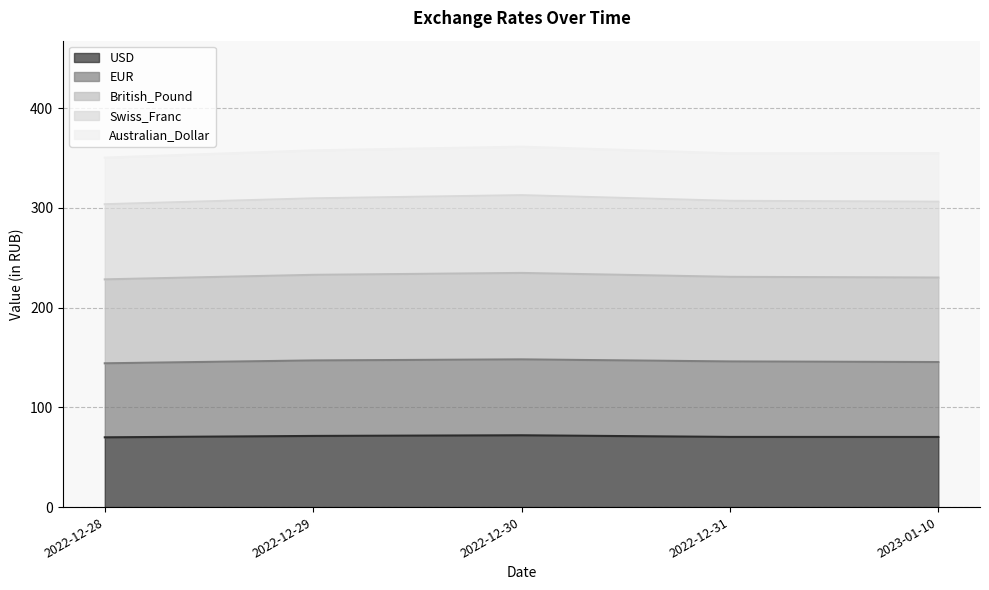

What is the lowest value of the USD series?

69.9